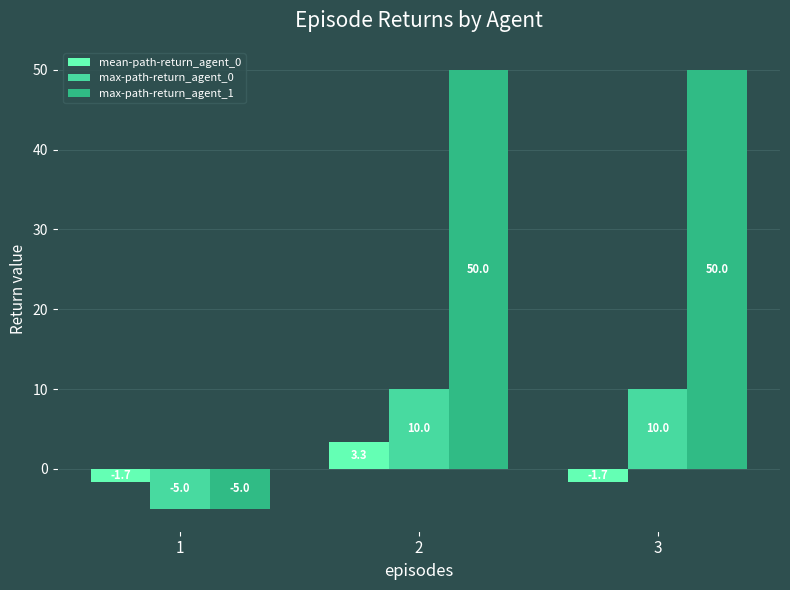

Which series changed the most between 1 and 3?

max-path-return_agent_1